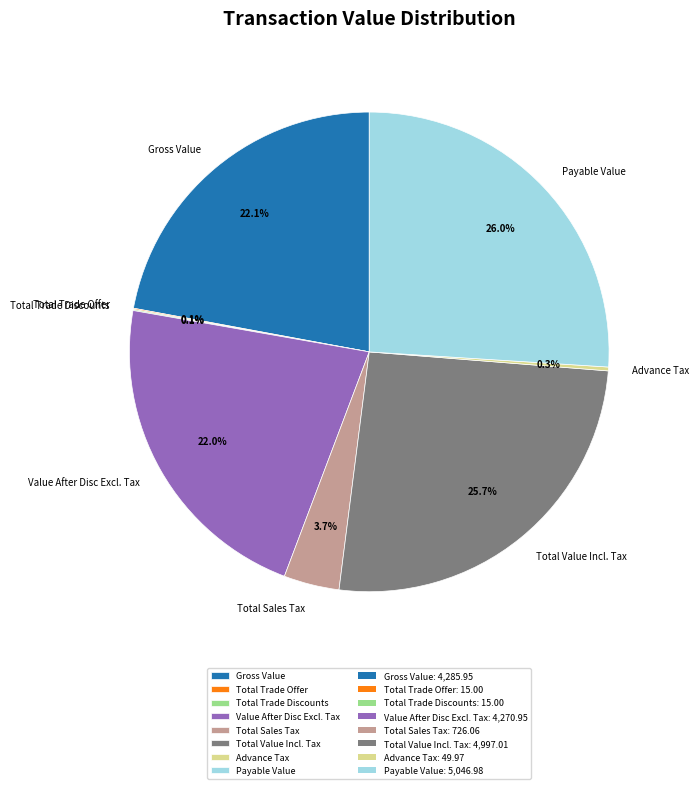

True or false: Payable Value accounts for 33% of the total.

False